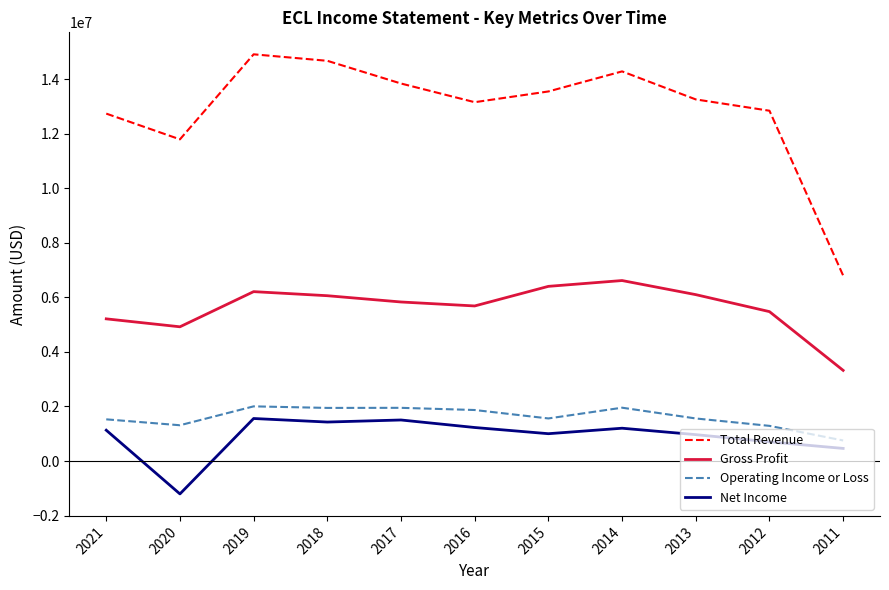

Is the value of Gross Profit at 2020 greater than the value of Total Revenue at 2018?

No